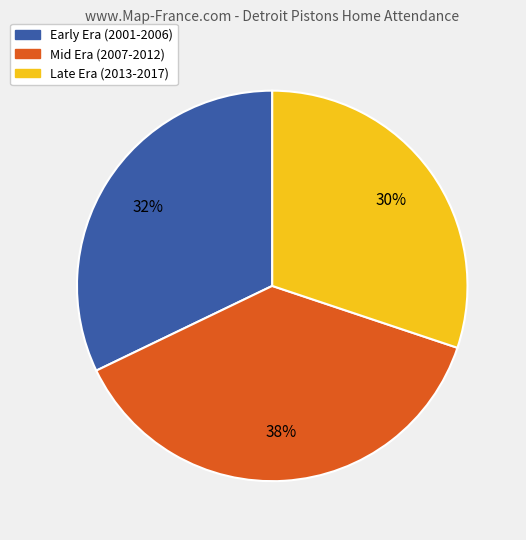

How many segments does this pie chart have?

3